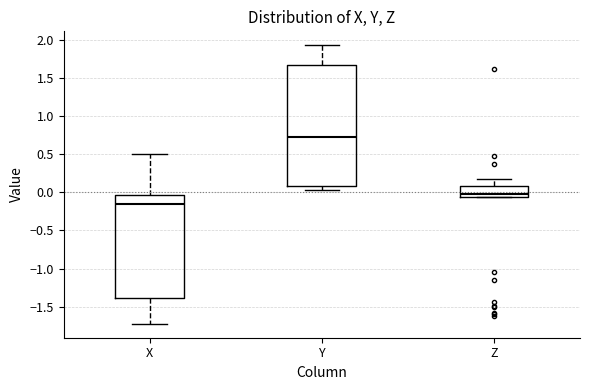

Which box's median line is the highest?

Y